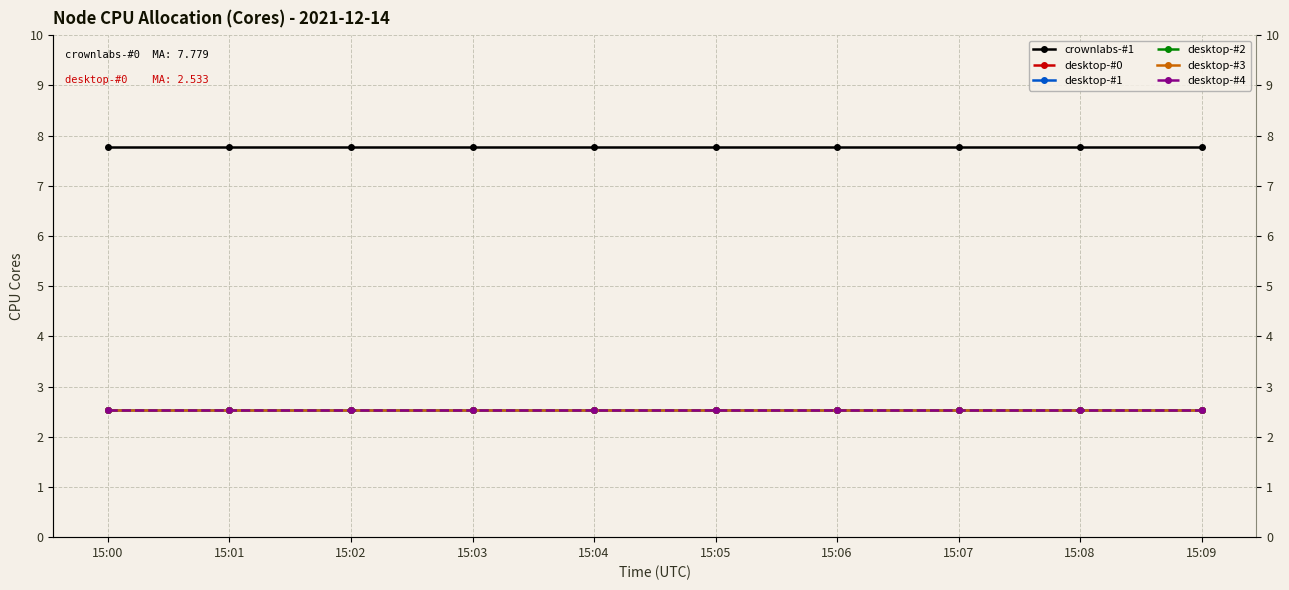

What is the value of the desktop-#2 point at the 9th from the left?

2.5